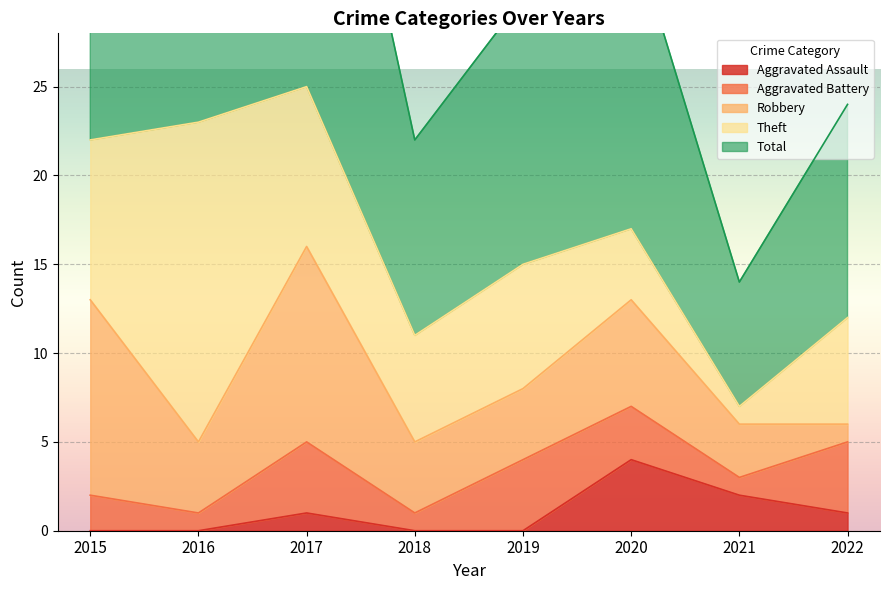

How many intersections are there between Aggravated Assault and Theft?

1